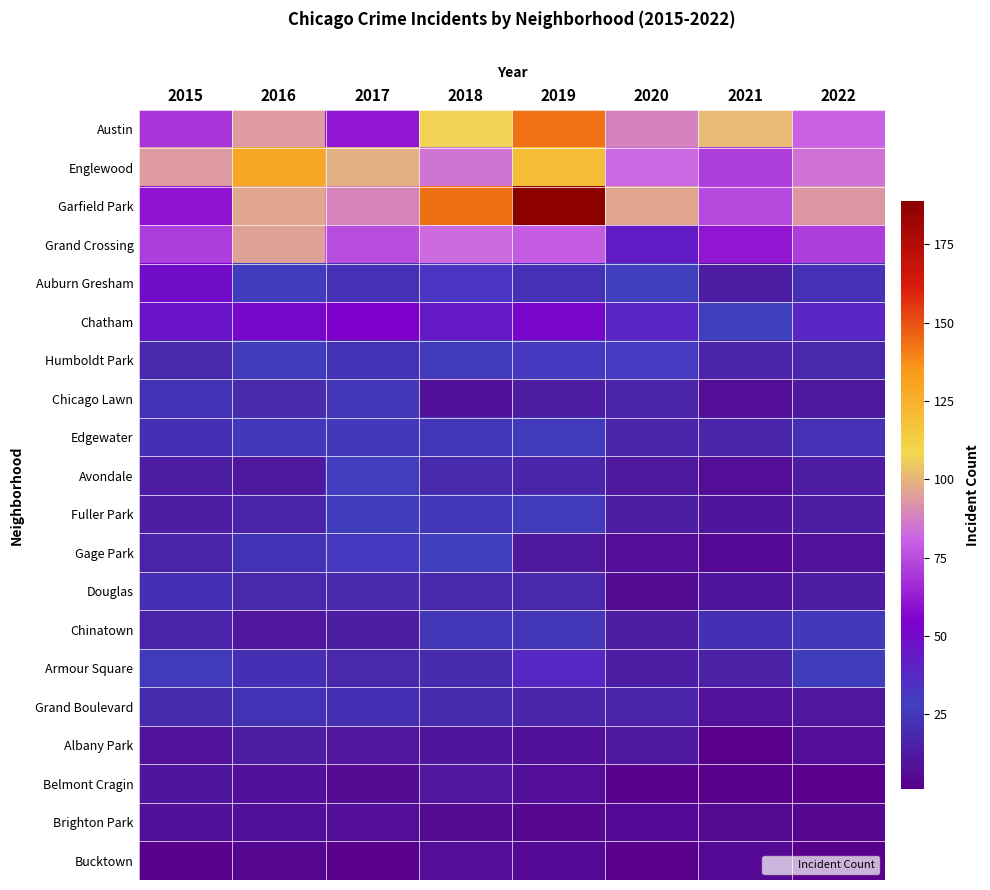

Which label corresponds to the largest value in the chart?

2019